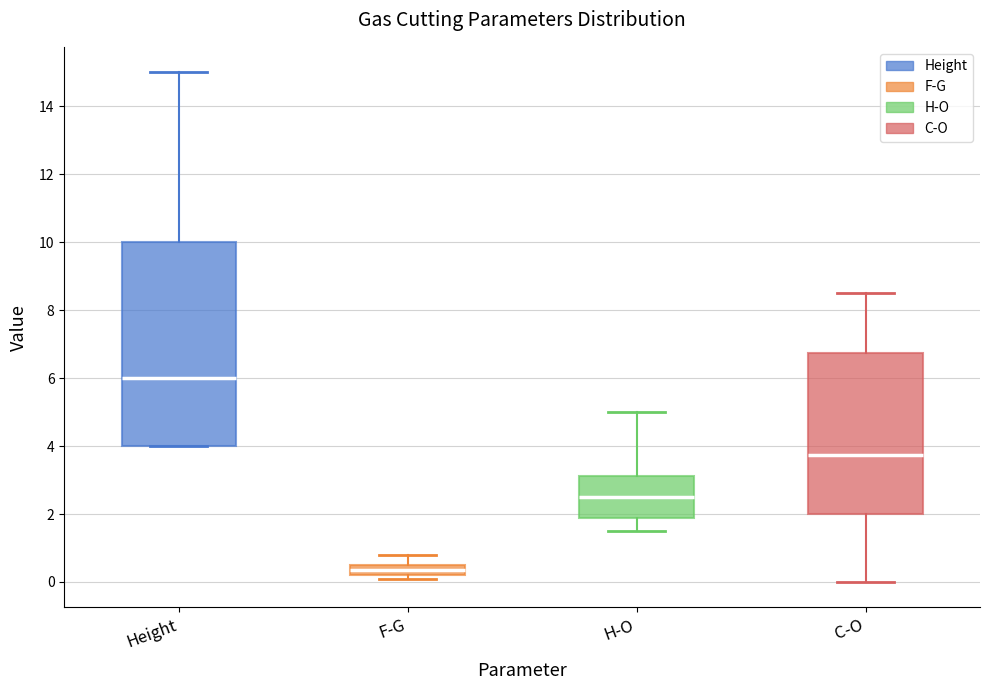

Which box has the lowest median line?

F-G